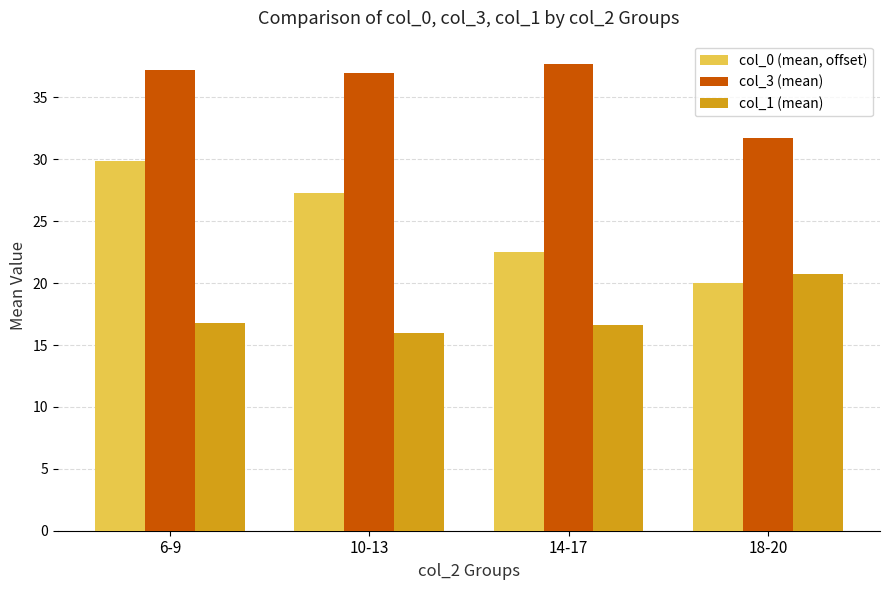

The value of col_1 (mean) at 18-20 is 33.0. True or false?

False